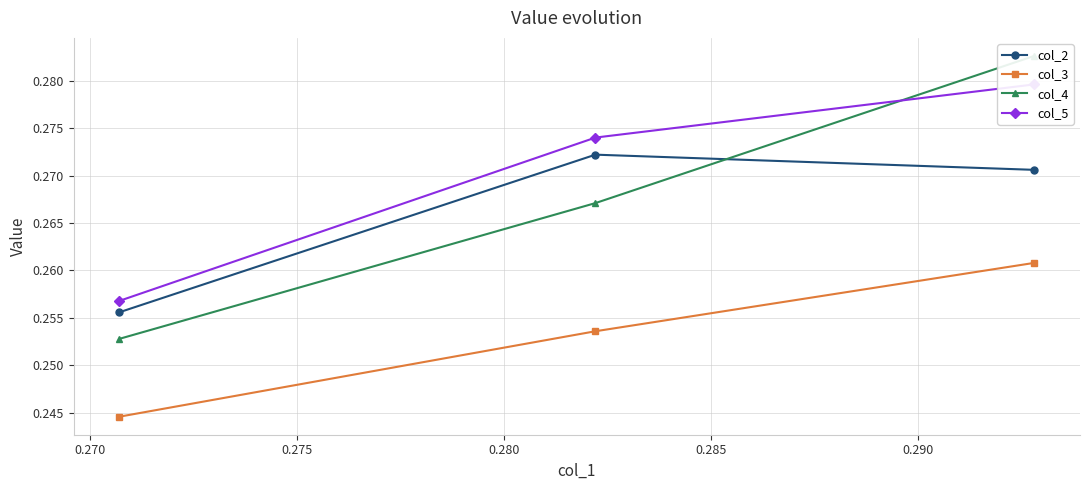

Count the col_3 values in the range 0 to 1.

3